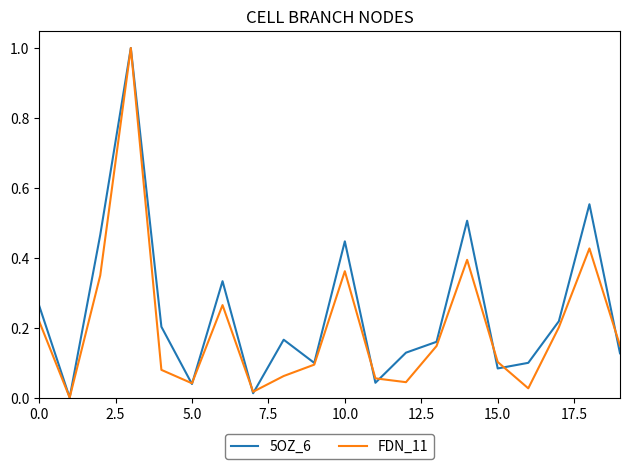

How many values in the 5OZ_6 series exceed 0?

19